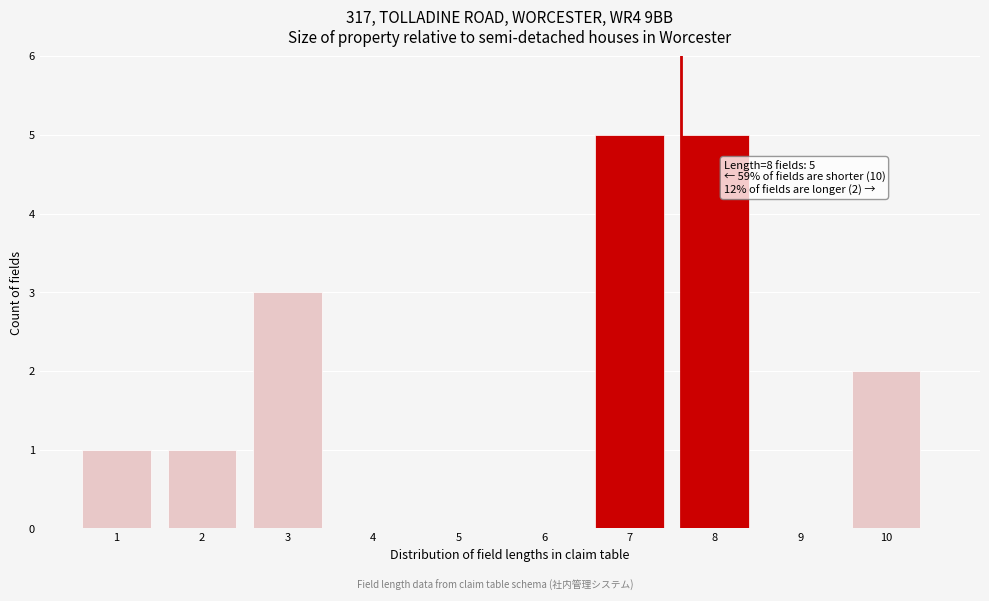

Reading left to right, list all the values displayed in this chart.

1=1	2=1	3=3	4=0	5=0	6=0	7=5	8=5	9=0	10=2